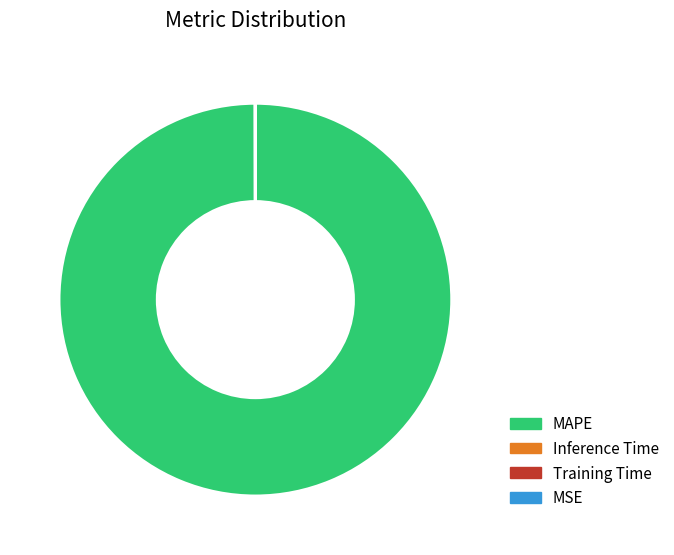

Is it true that MAPE is 100% of the pie?

True